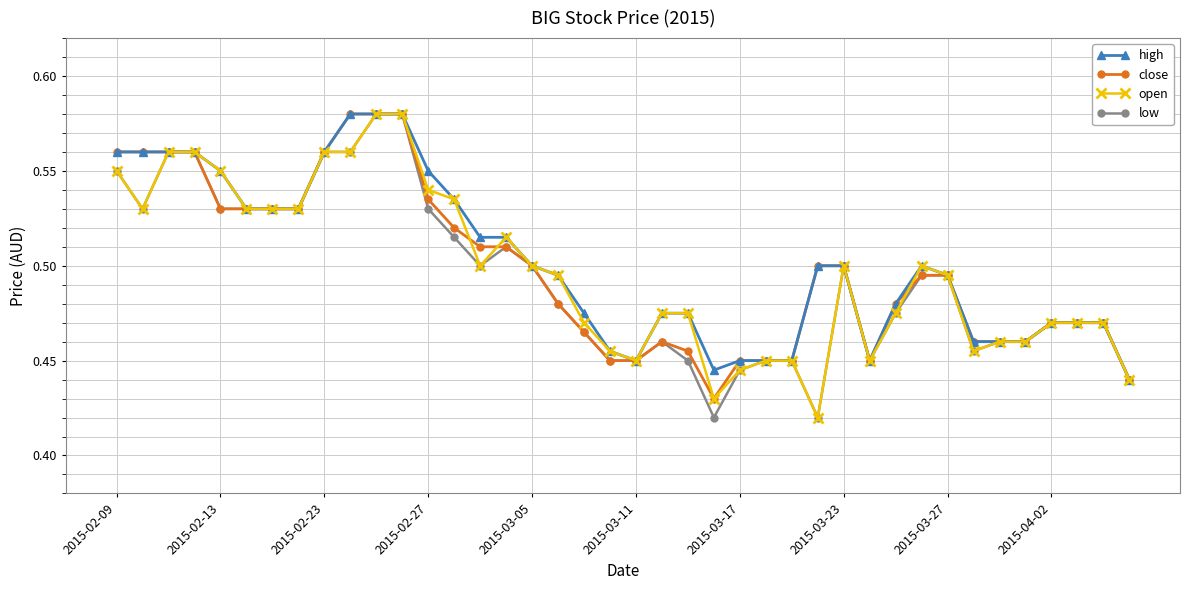

True or false: open has more than 0 interior local peaks.

True